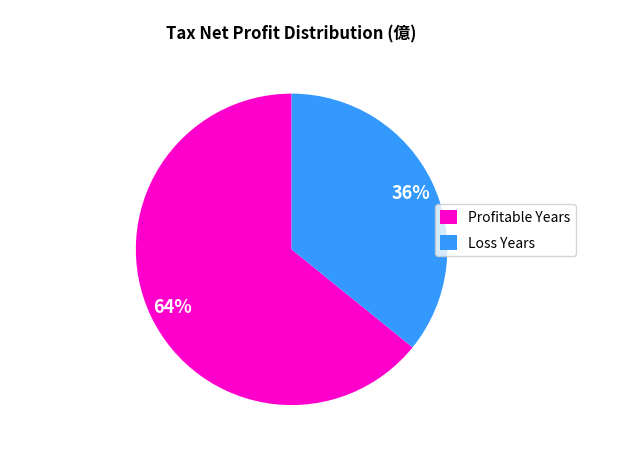

To the nearest percent, what is the combined percentage of Profitable Years and Loss Years?

100%